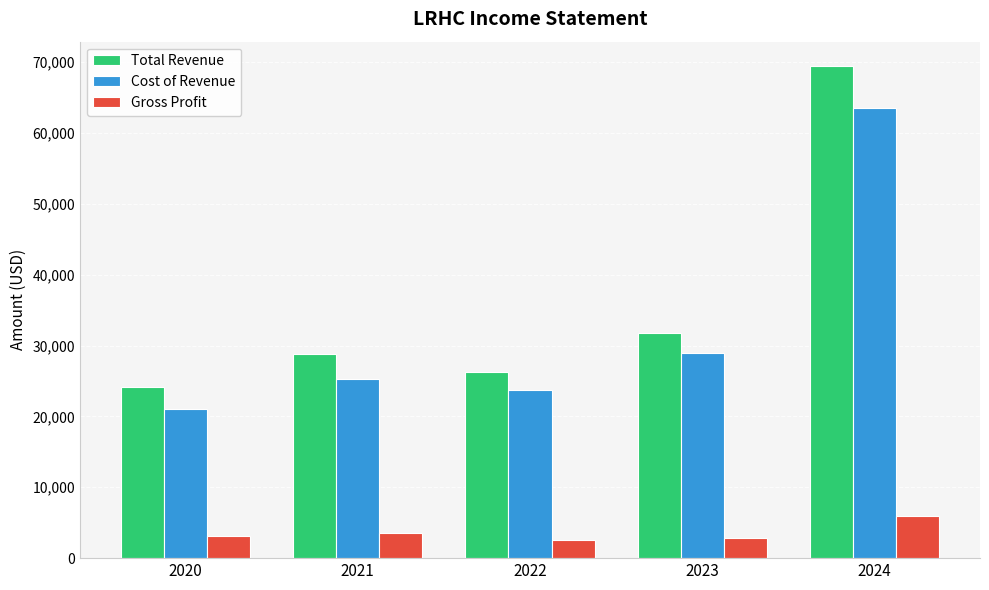

The value of Total Revenue at 2024 is 36145. True or false?

False